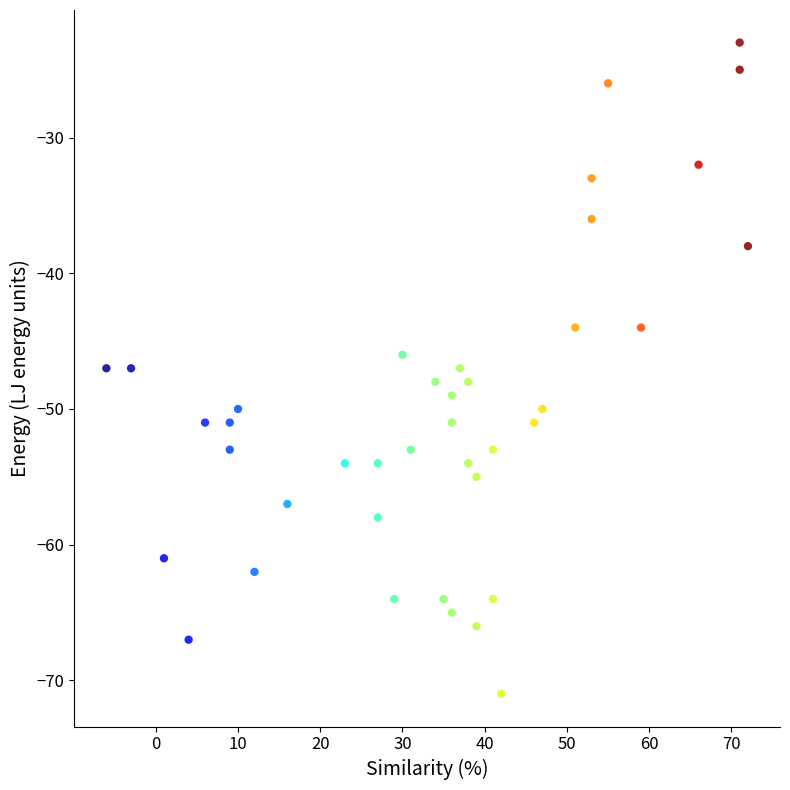

What is the range of Y values (max minus min)?

48